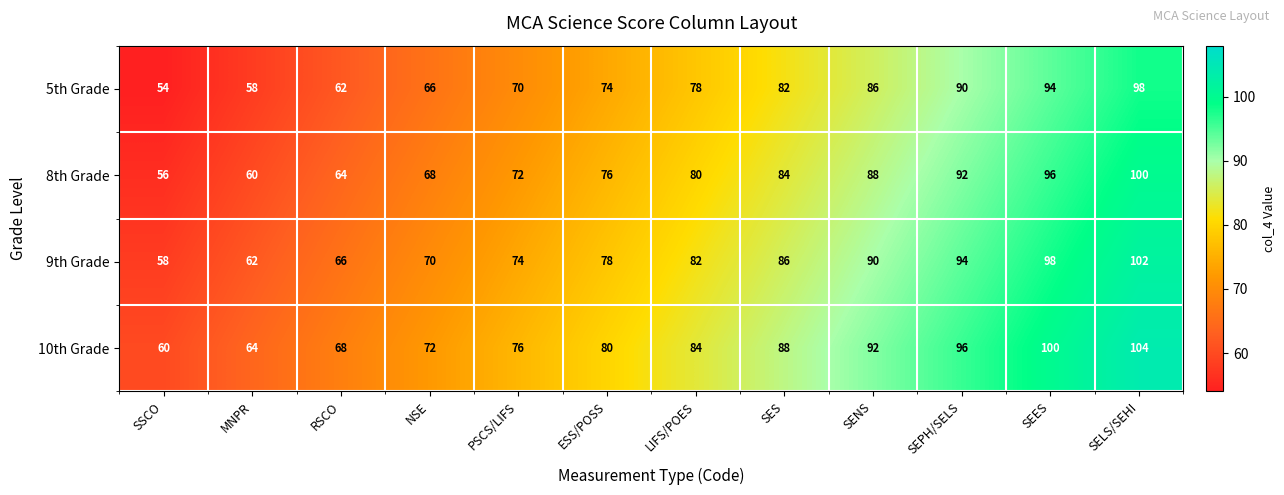

How many categories are shown in the chart?

12